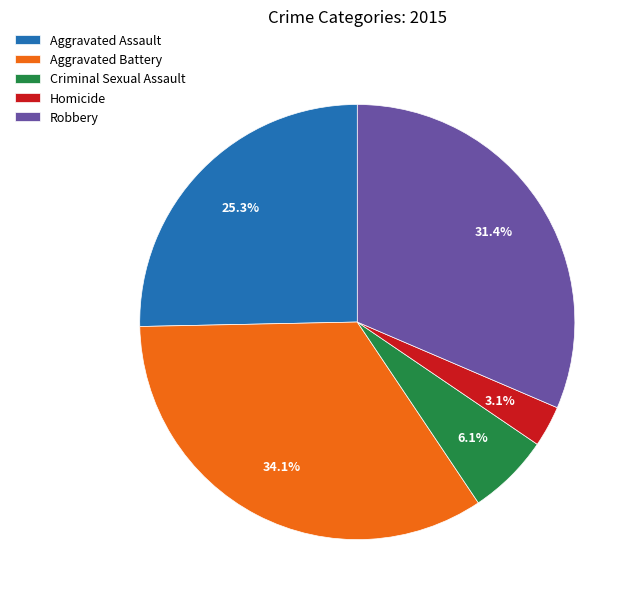

Rank the categories by value from lowest to highest.

Homicide, Criminal Sexual Assault, Aggravated Assault, Robbery, Aggravated Battery